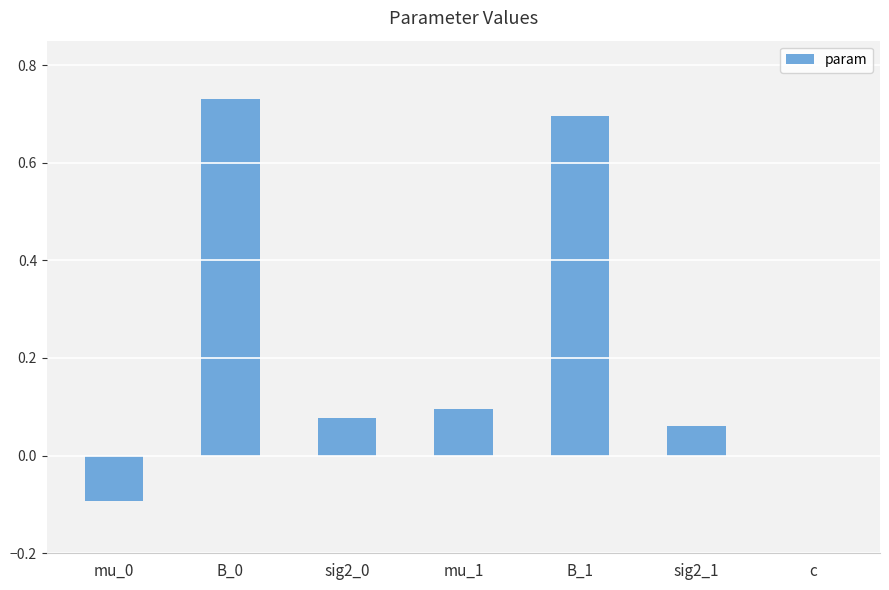

The value at c is 0.5. True or false?

False